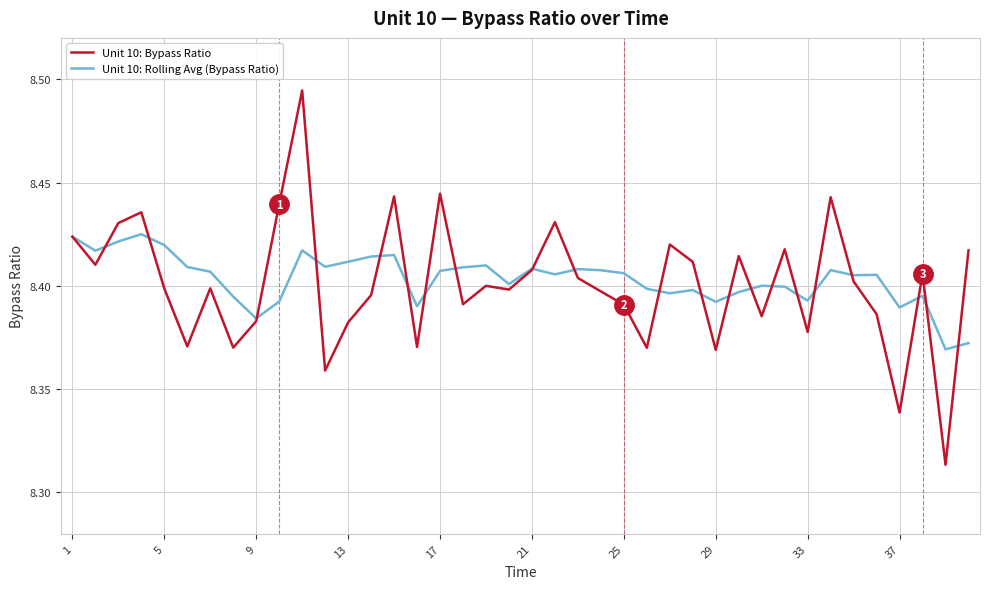

Rank the series by their maximum value, from lowest to highest.

Unit 10: Rolling Avg (Bypass Ratio), Unit 10: Bypass Ratio